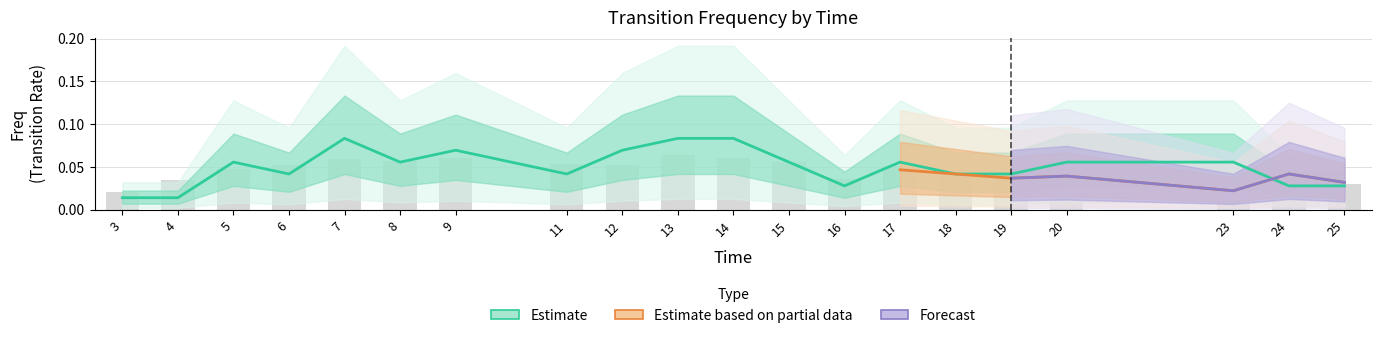

Which label corresponds to the smallest value in the chart?

3